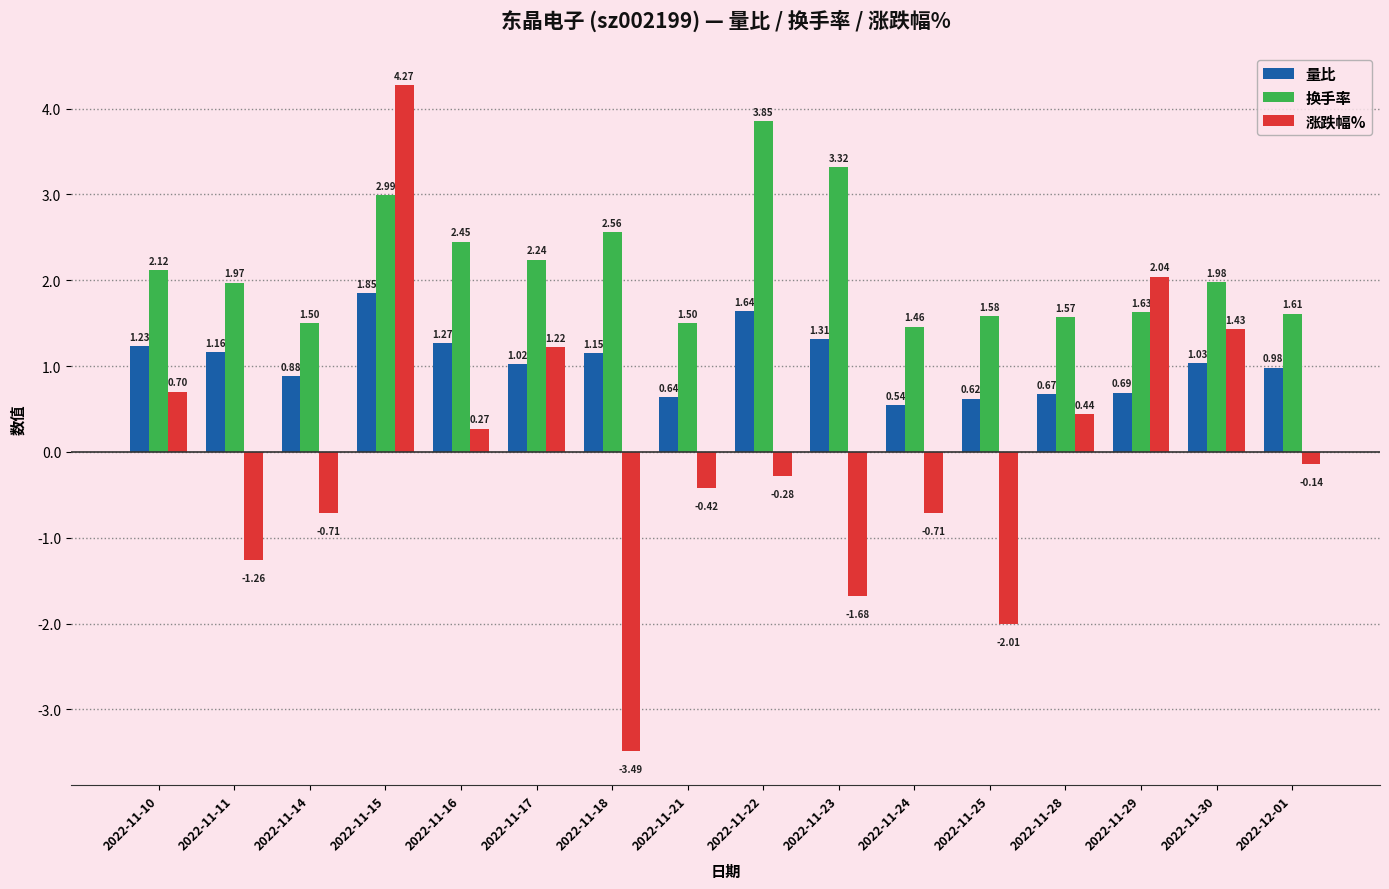

At 2022-11-17, list the series in order from smallest to largest.

量比, 涨跌幅%, 换手率